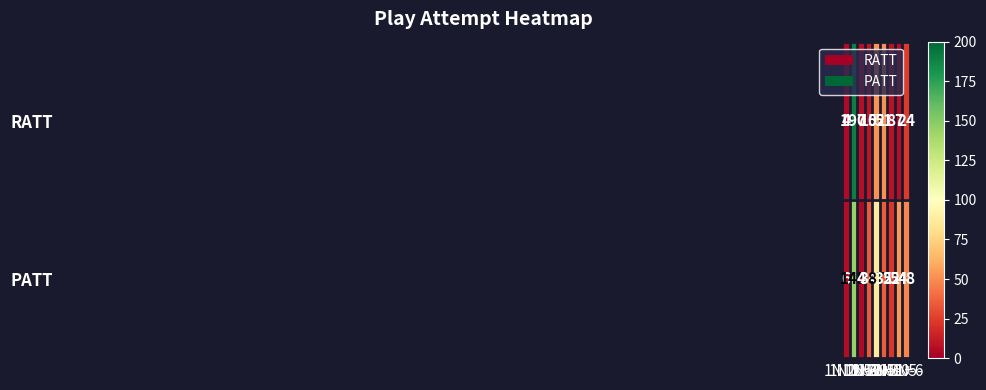

What is the sum of all PATT values?

435